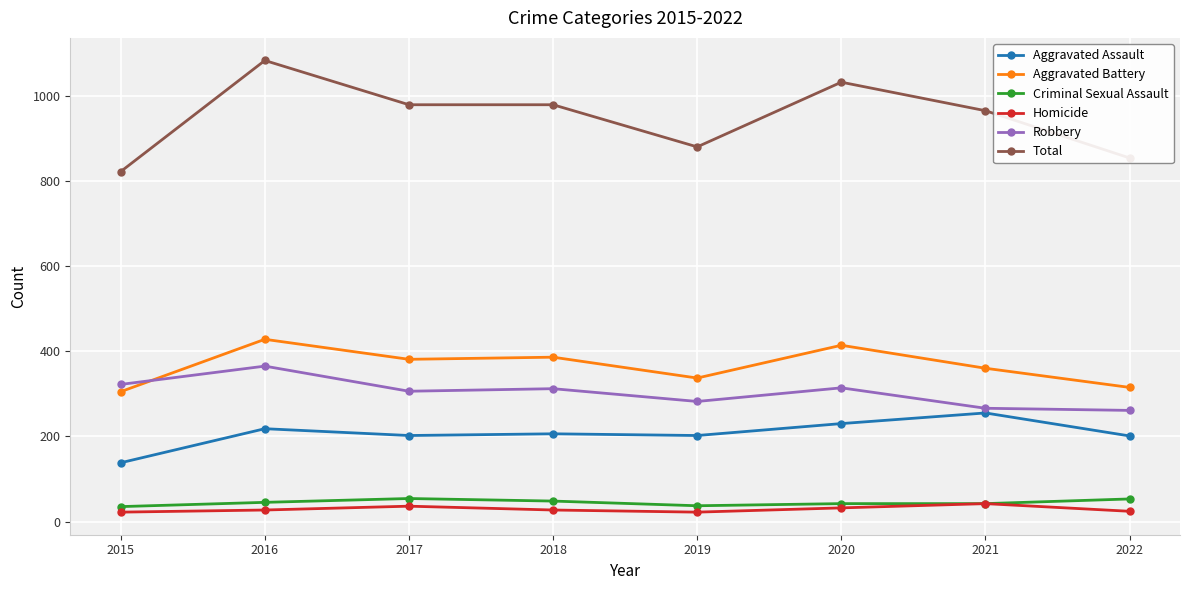

What is the difference between the maximum and minimum values in the Homicide series?

20